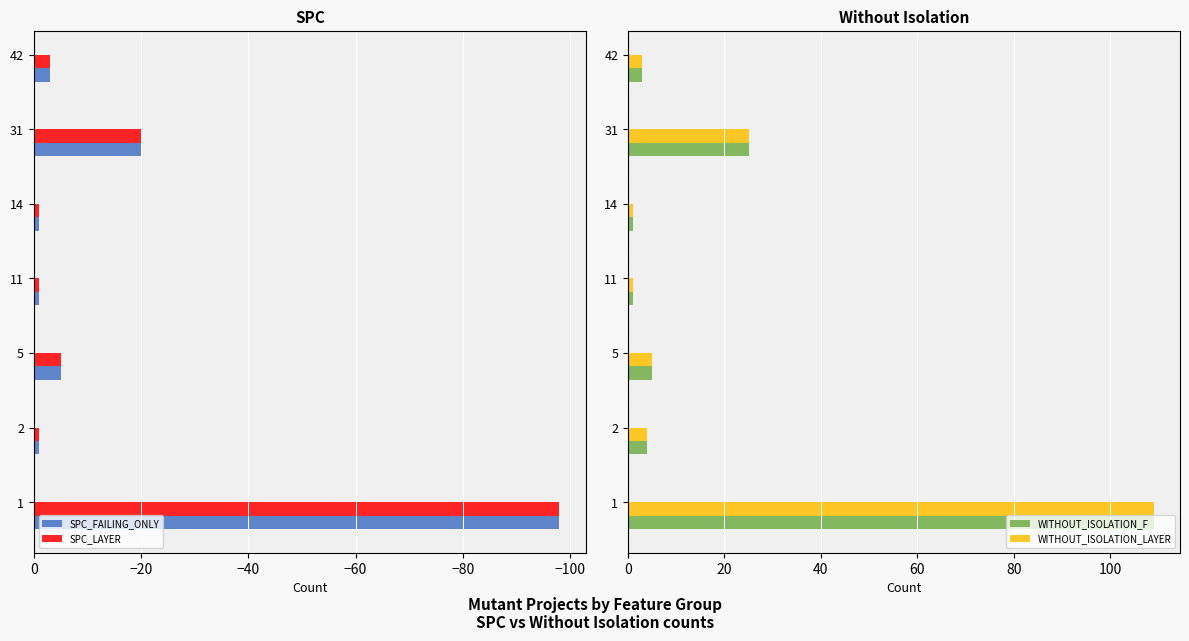

What is the minimum value for SPC_LAYER?

-98